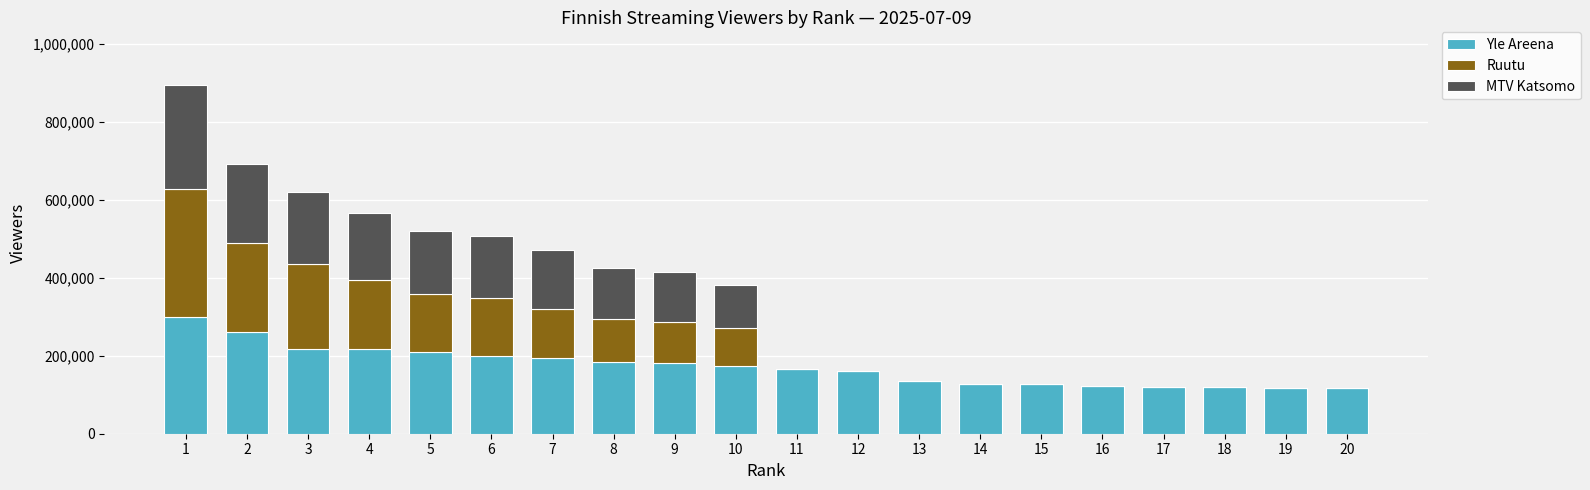

The value of Yle Areena at 1 is 450543. True or false?

False